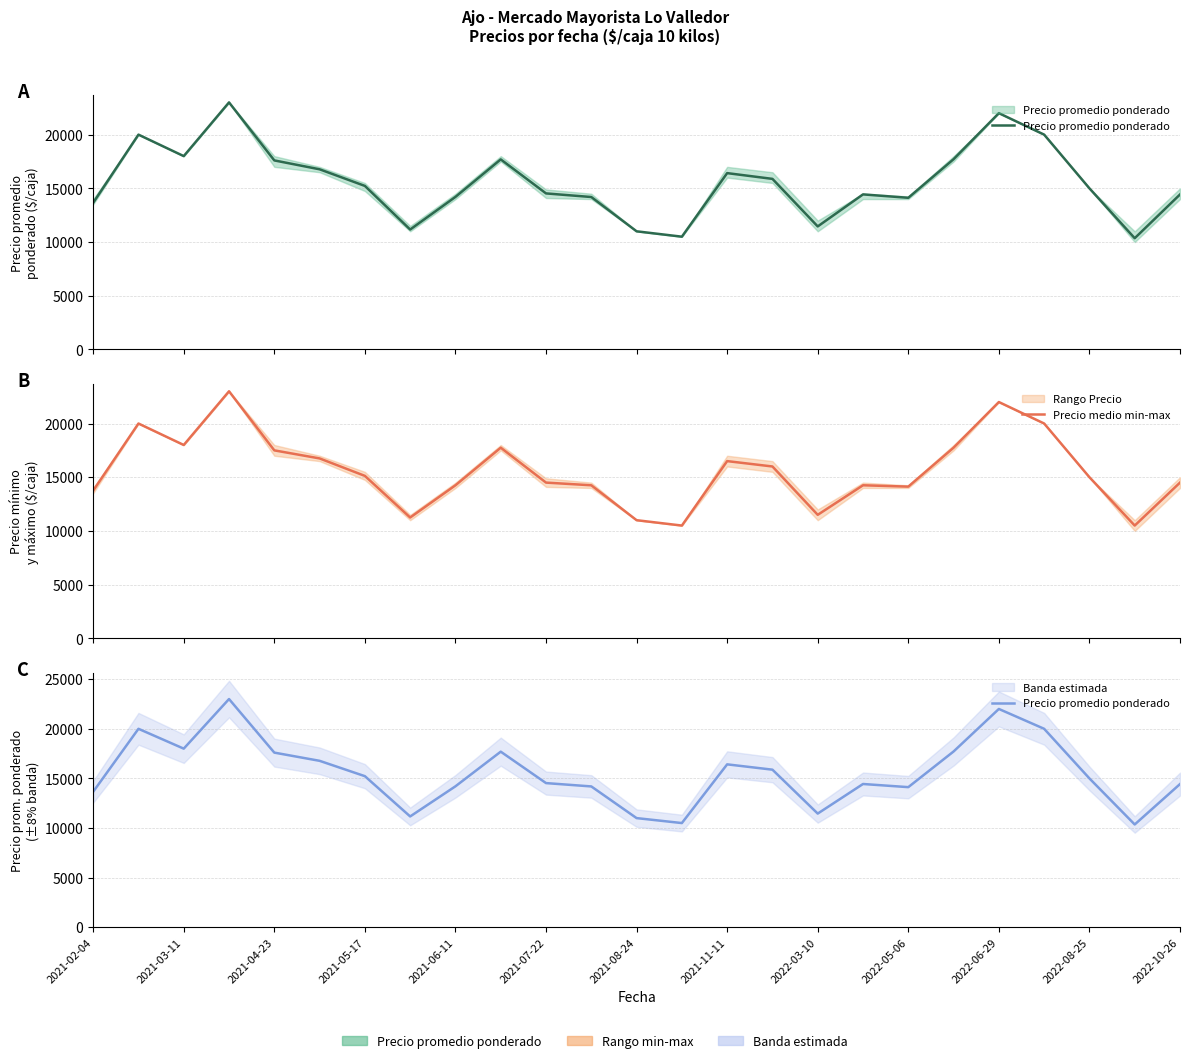

What is the difference between the maximum and minimum values in the Precio medio min-max series?

12500.0